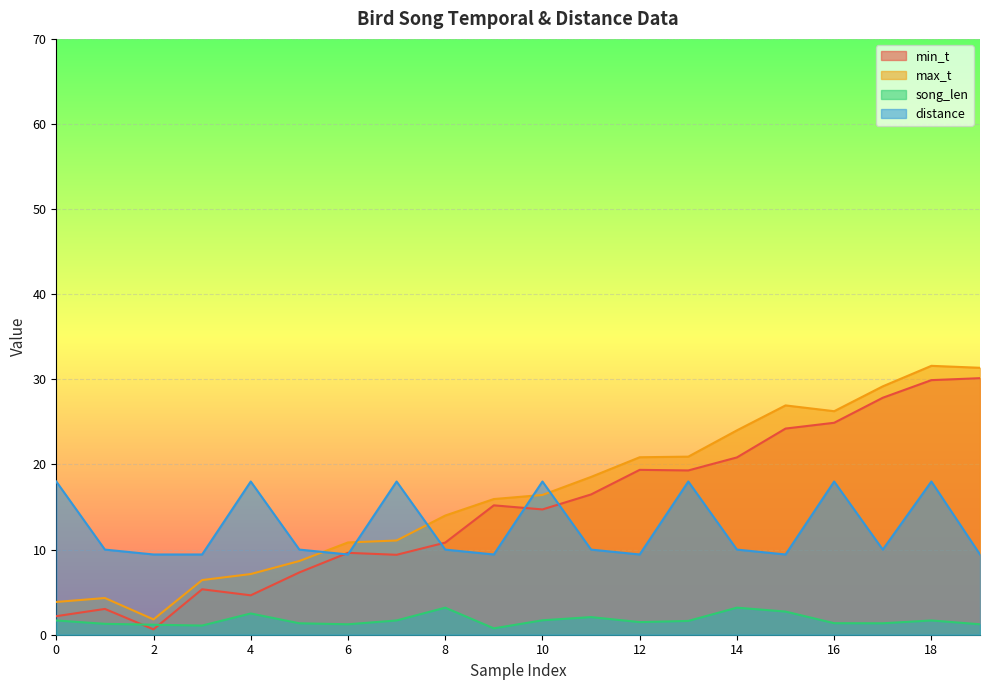

How many data points does each series have?

20